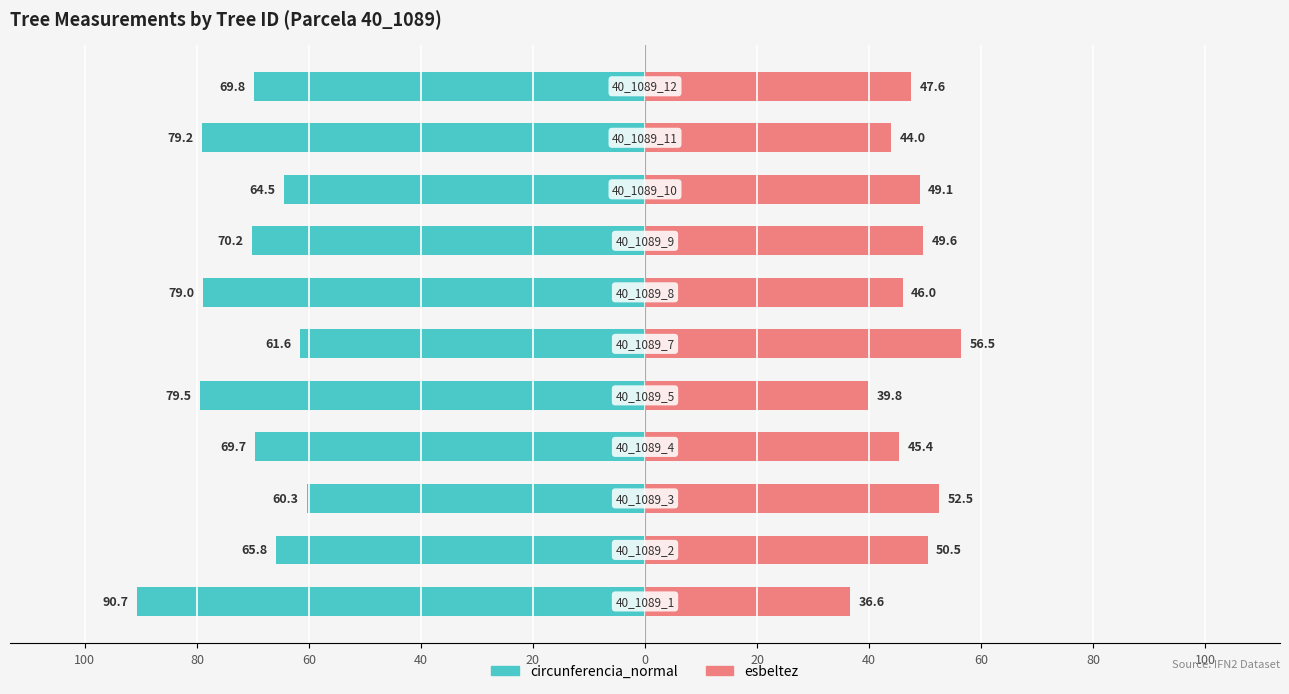

What are all the series names shown in the legend?

circunferencia_normal, esbeltez